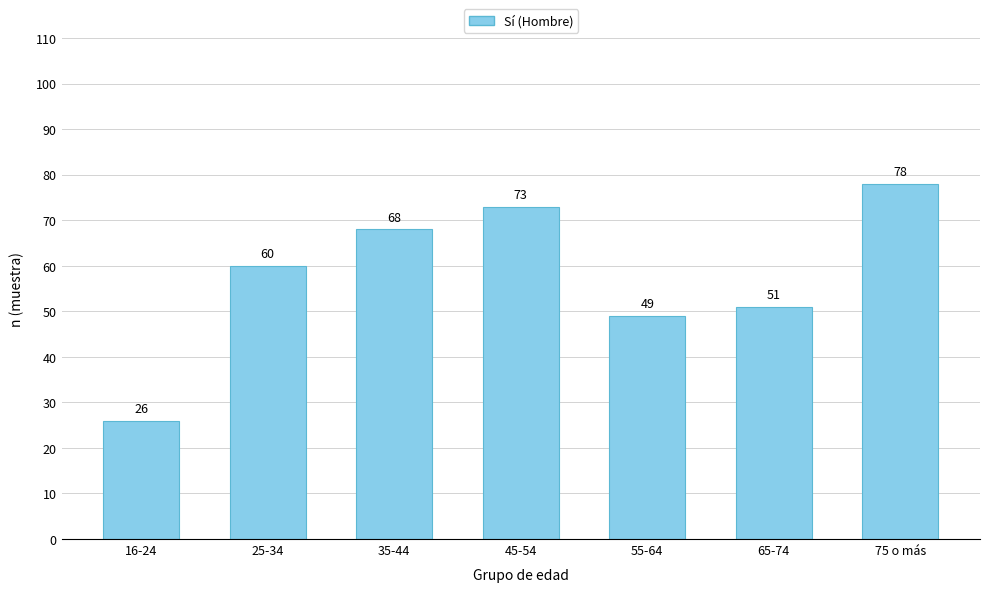

What is the value of the 3rd bar from the left?

68